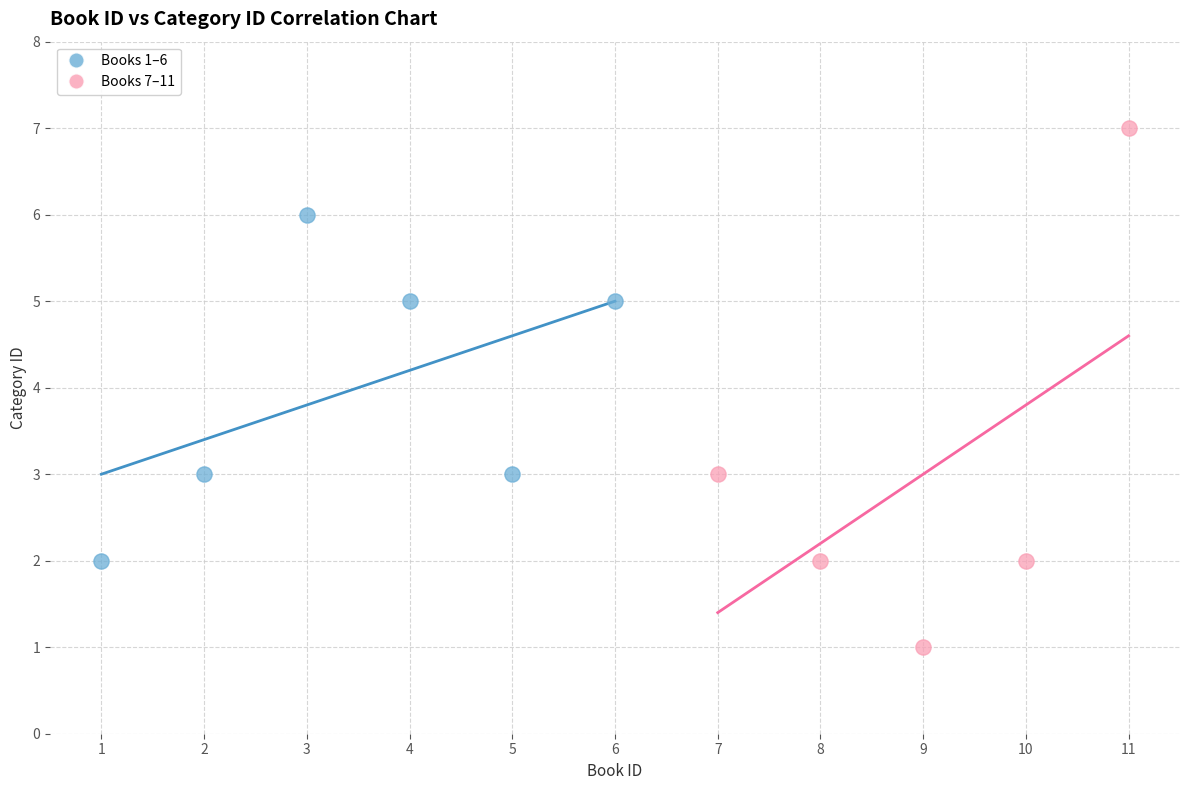

Which series contains the lowest Y value?

Books 7–11